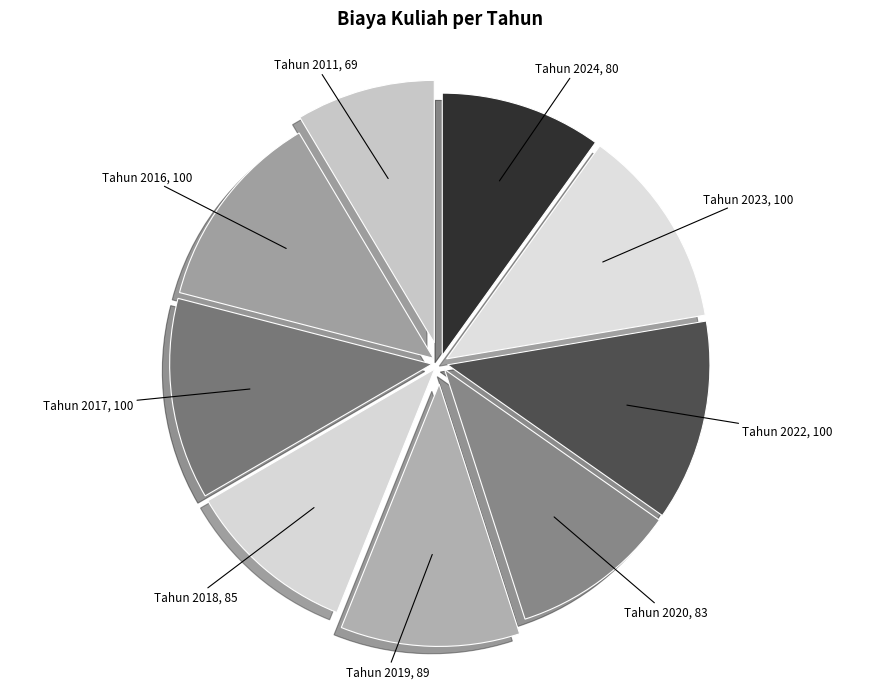

To the nearest percent, what is the difference between the largest and smallest slice percentages?

4%